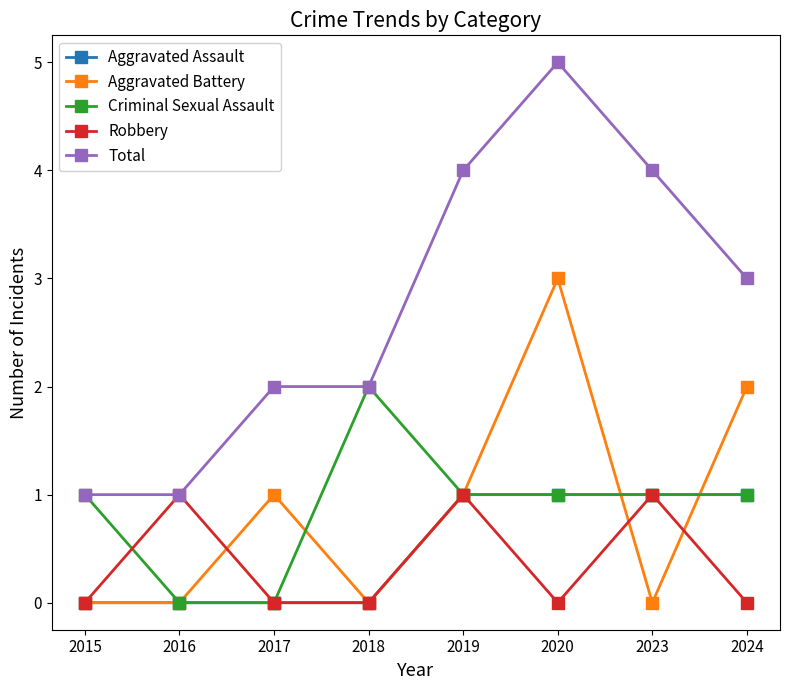

Where is the first local maximum for Aggravated Battery?

2017